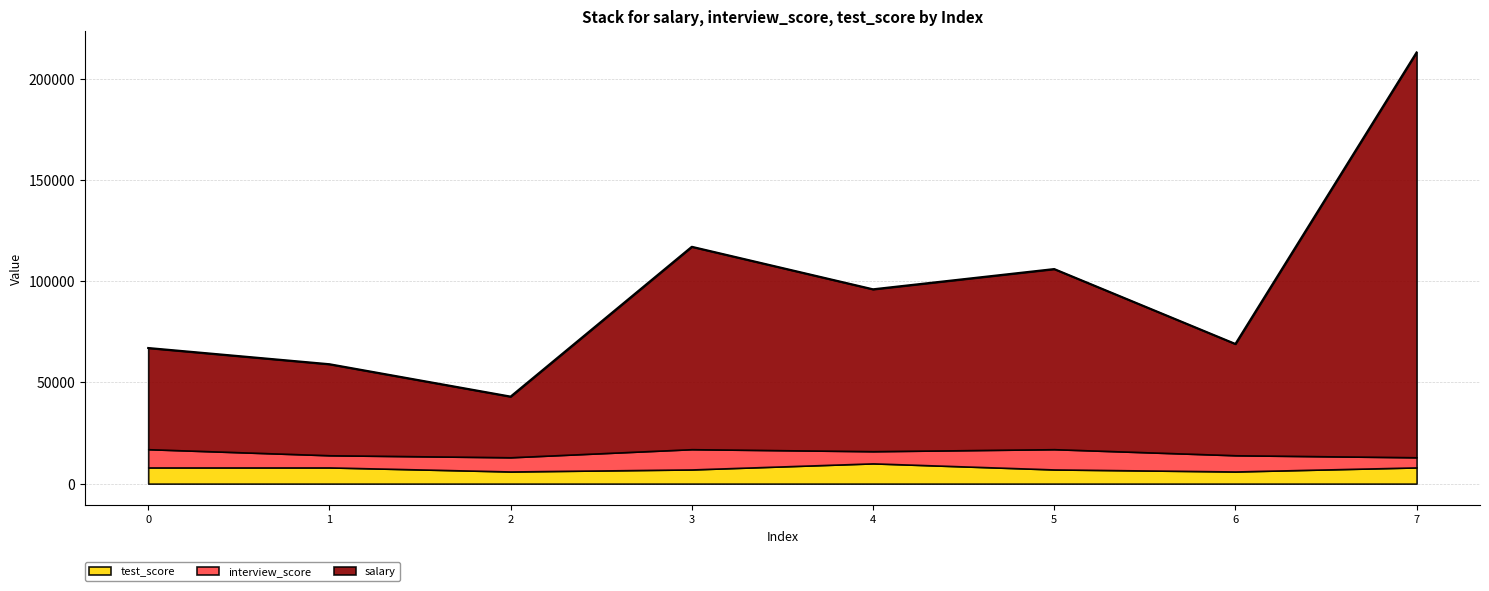

The test_score series shows 8000 at 0. True or false?

True